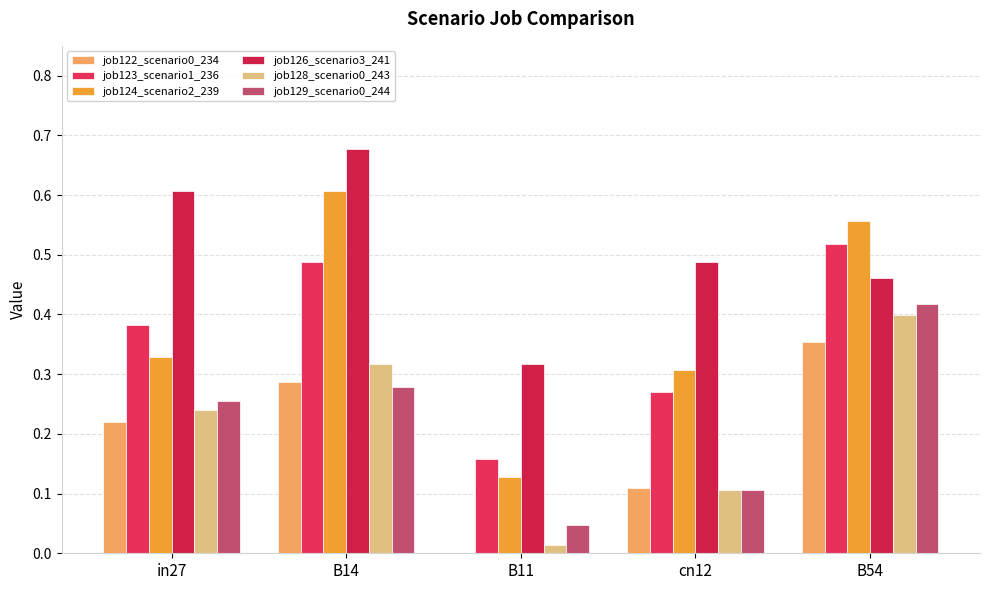

Rank the series by their maximum value, from highest to lowest.

job126_scenario3_241, job124_scenario2_239, job123_scenario1_236, job129_scenario0_244, job128_scenario0_243, job122_scenario0_234